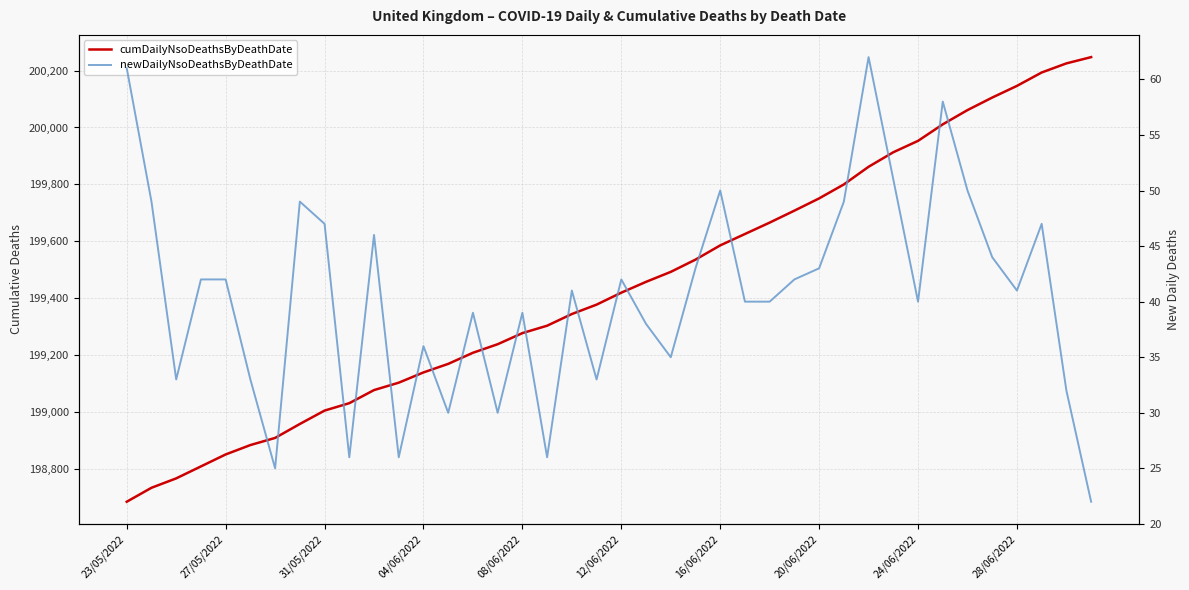

True or false: newDailyNsoDeathsByDeathDate has more than 2 interior local peaks.

True